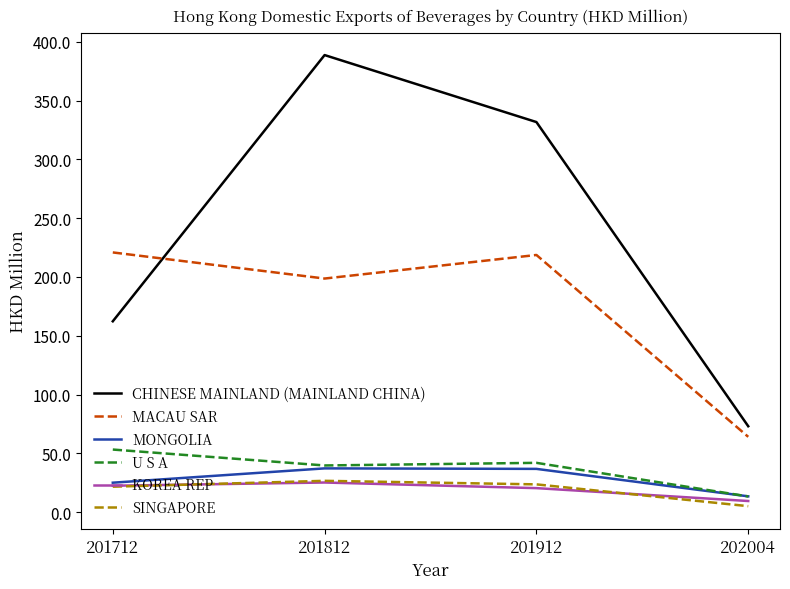

What is the approximate value of SINGAPORE at 201912?

23.6